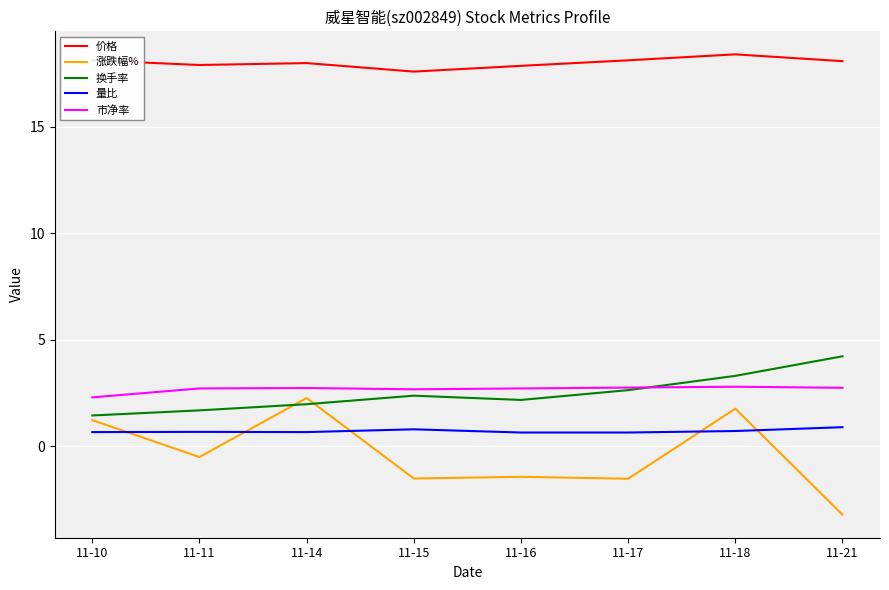

Which series has the largest range (max minus min)?

涨跌幅%